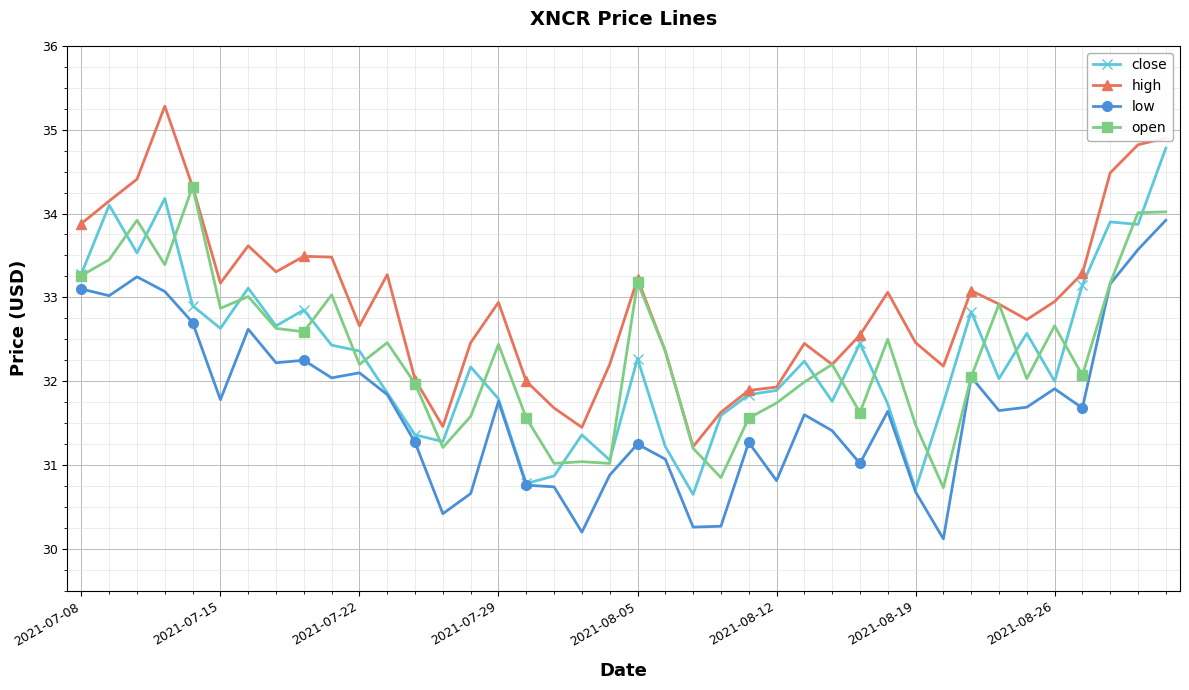

Which series has the largest range (max minus min)?

close